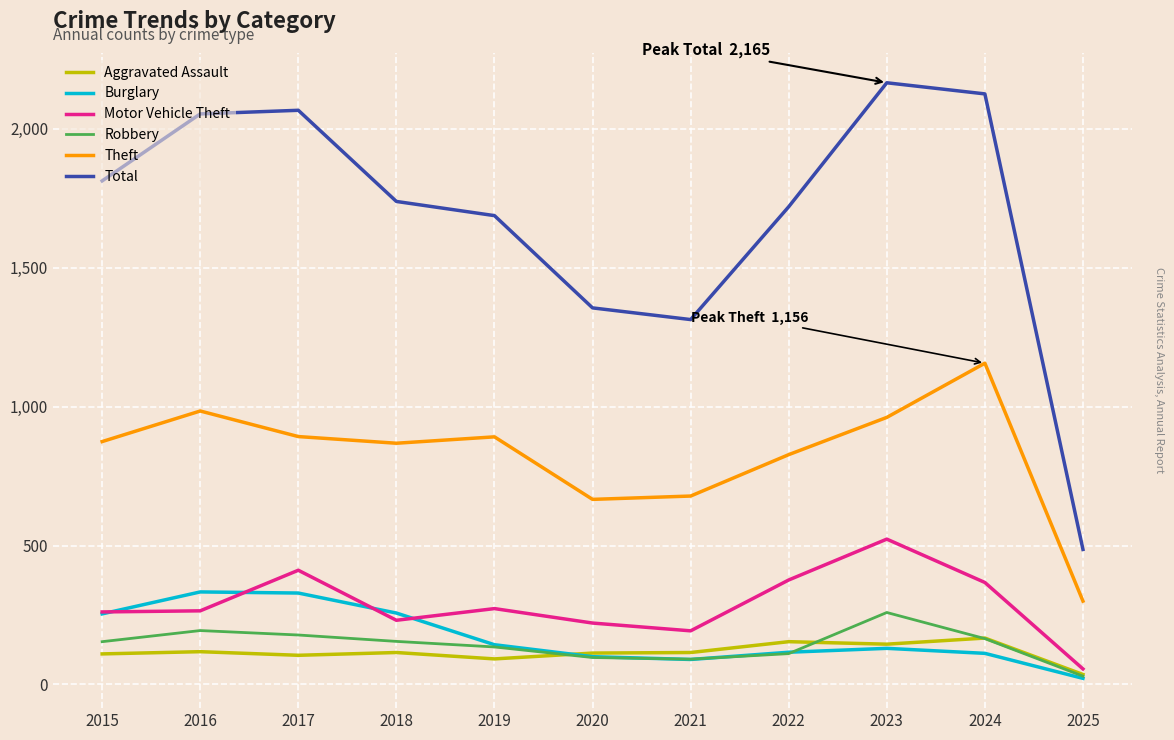

Is it true that Aggravated Assault equals 118 at 2016?

True